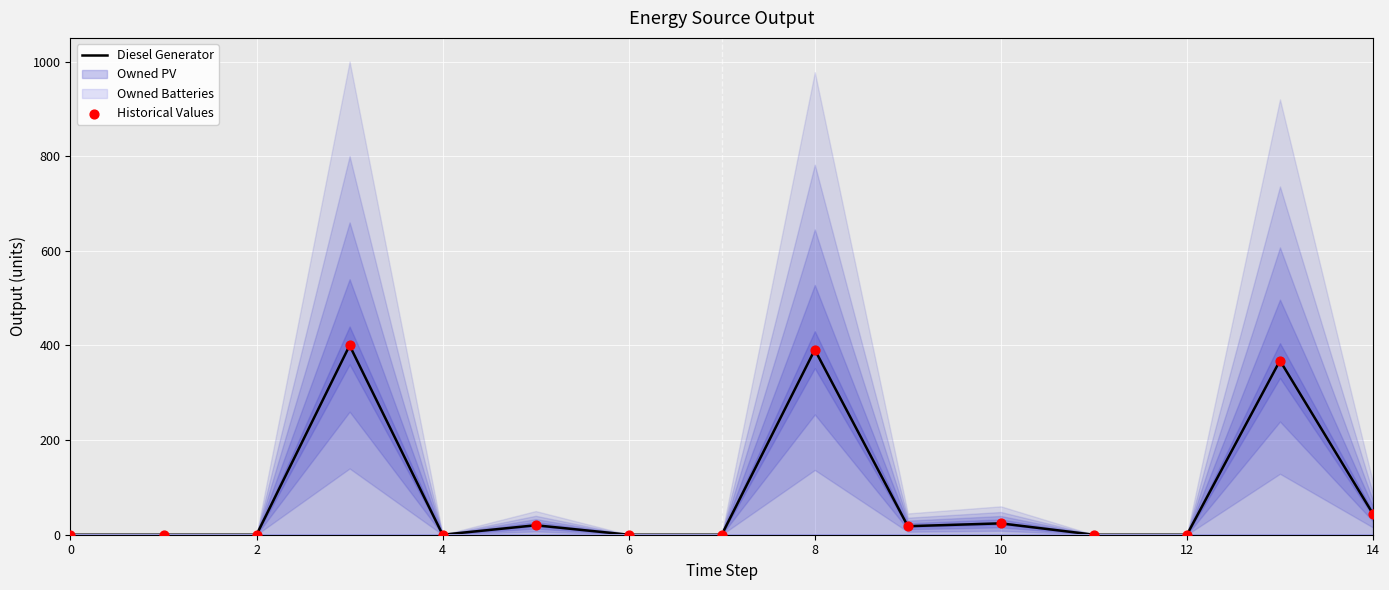

The value of Diesel Generator at 0 is 0. True or false?

True